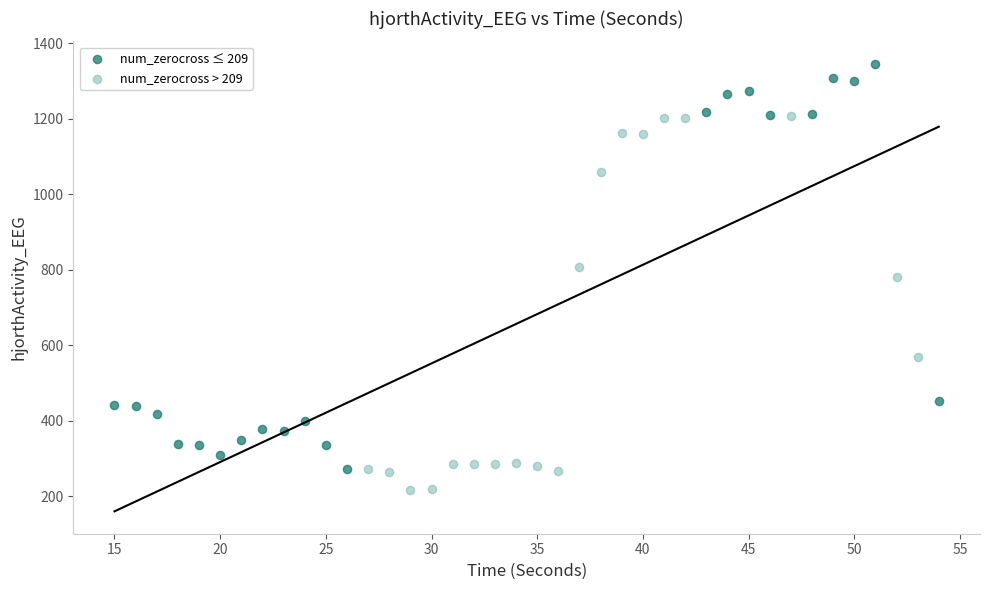

Which series reaches the minimum Y coordinate?

num_zerocross > 209